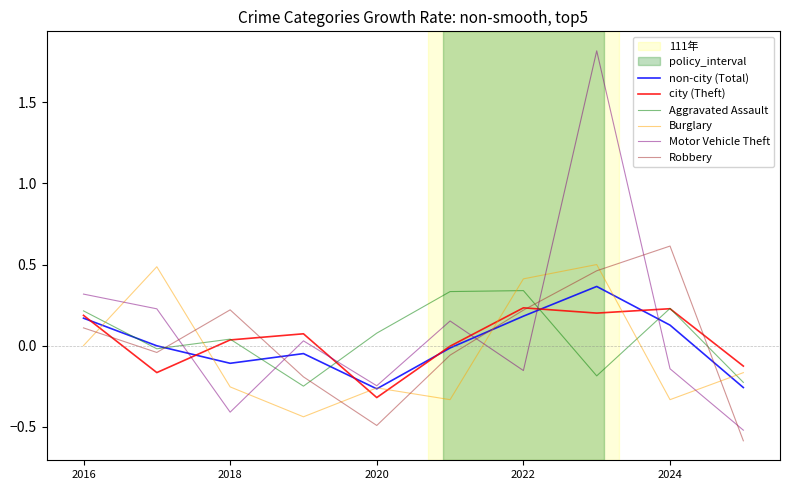

What is the maximum value for Robbery?

0.6